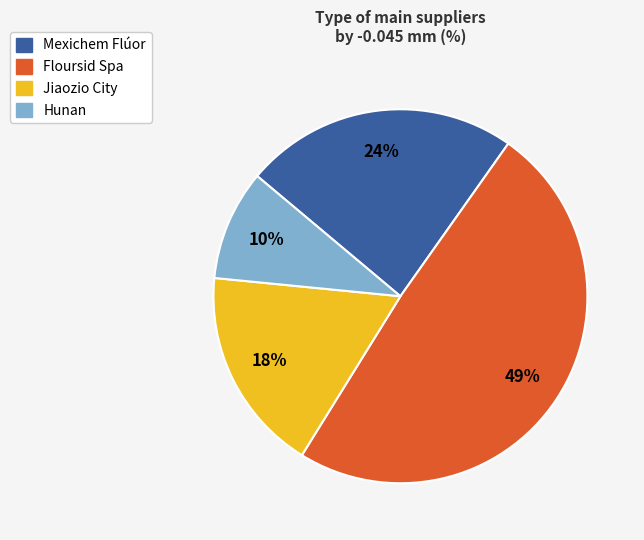

Does any single category account for the majority?

No